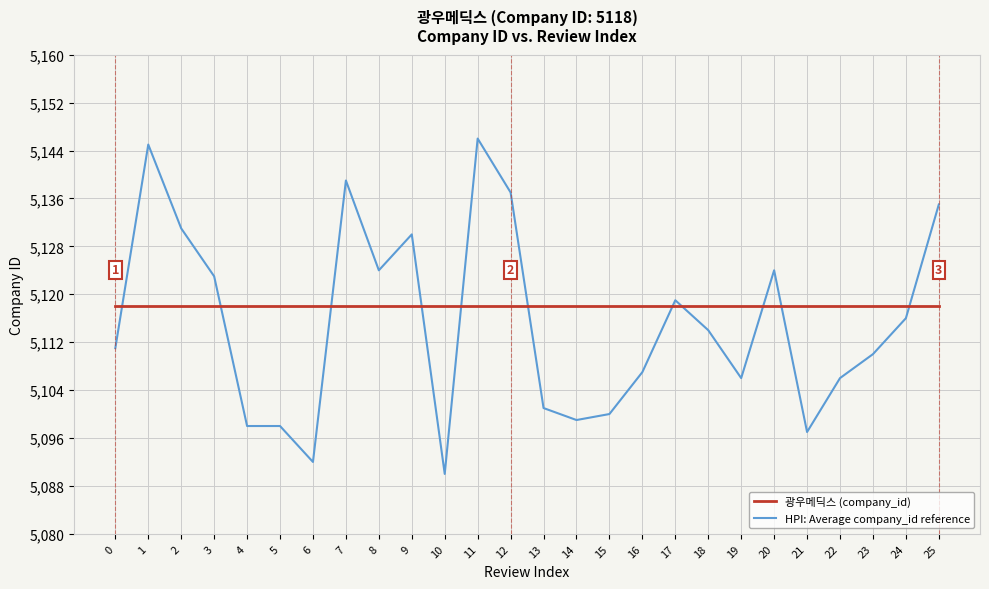

Between 0 and 10, which series saw the biggest shift?

HPI: Average company_id reference